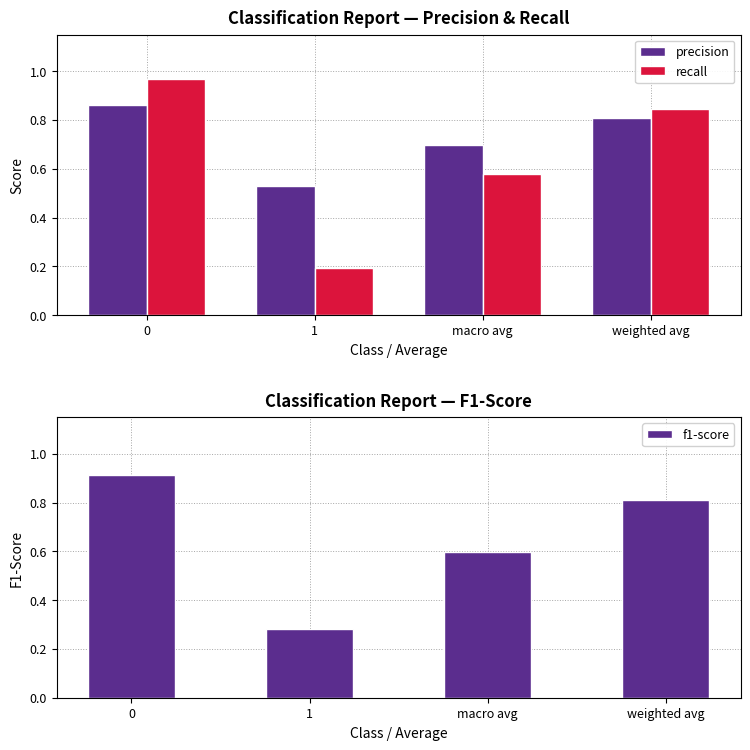

How many bars are there in each group?

3